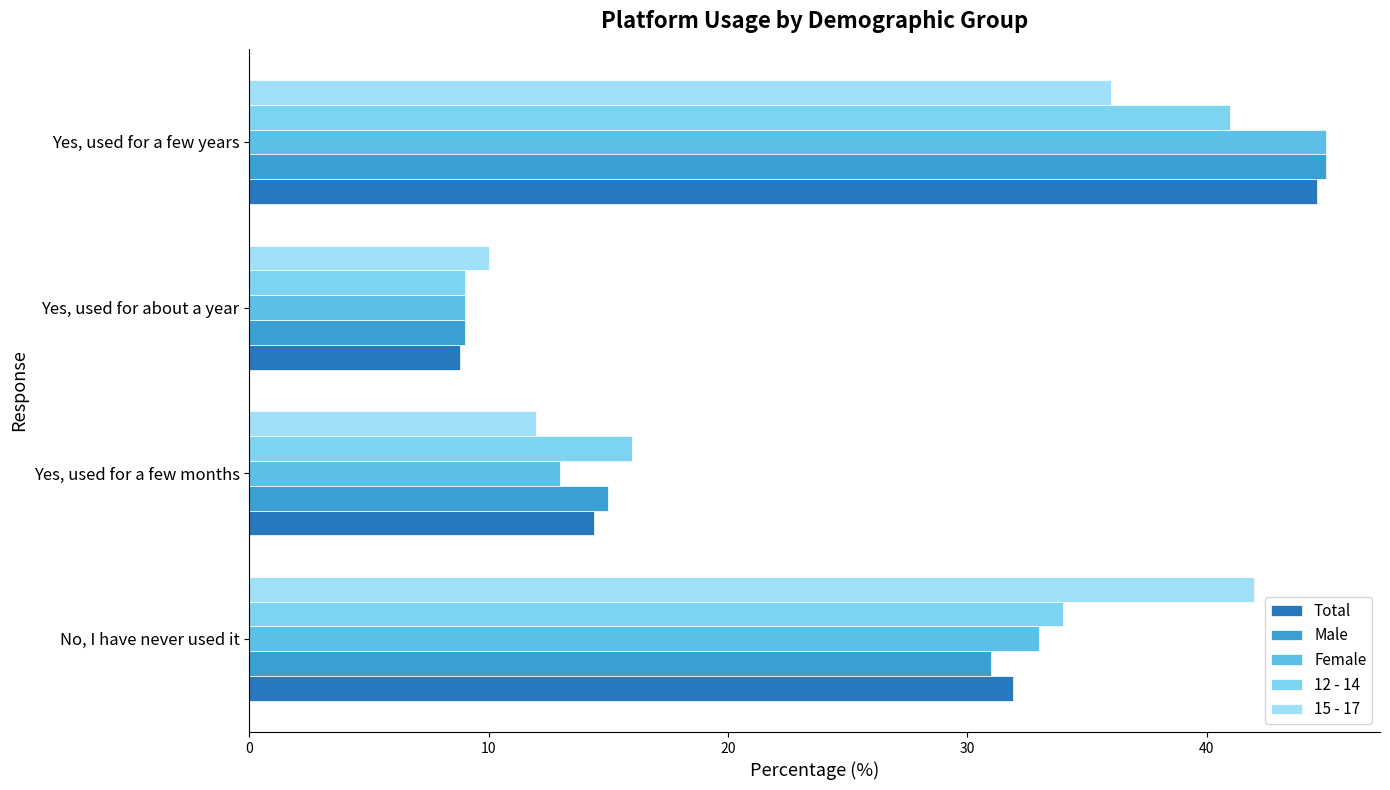

Which series has the largest range (max minus min)?

Male